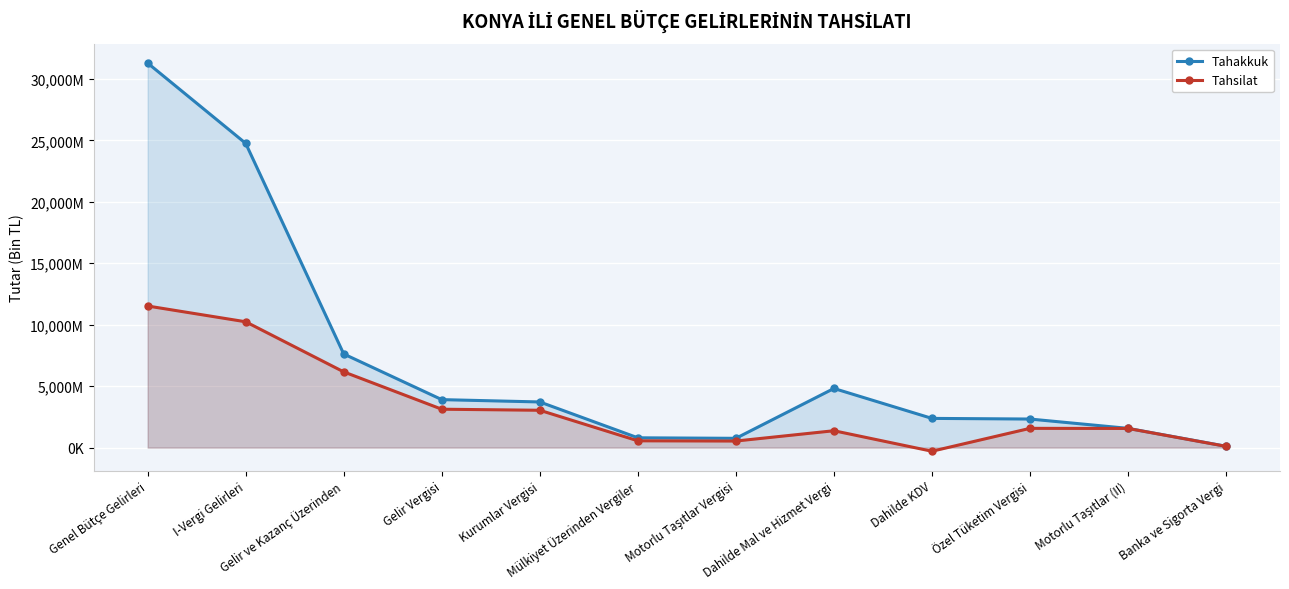

True or false: Tahsilat has more than 0 points higher than both neighbors.

True